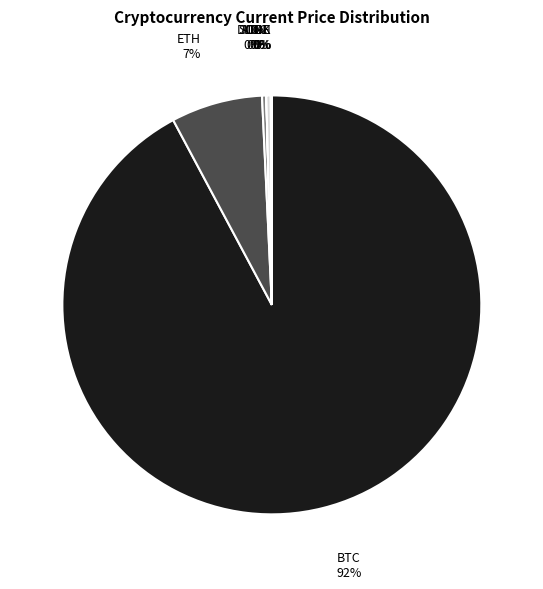

Is there any slice that represents more than half of the pie?

Yes